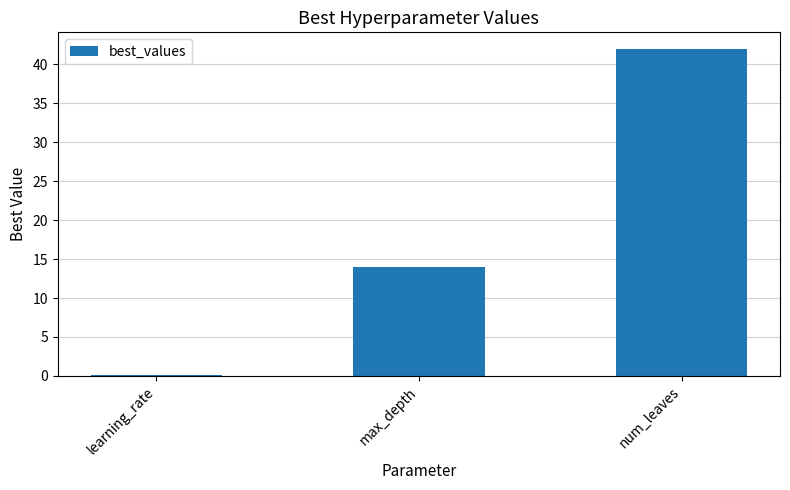

Between learning_rate and num_leaves, which is larger?

num_leaves